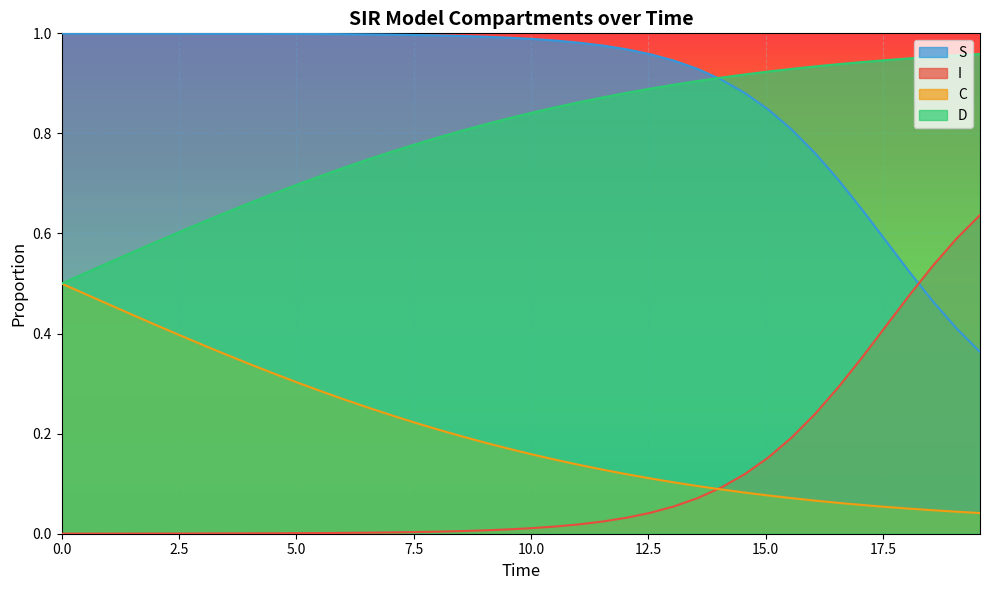

At how many categories does at least one series exceed 0?

40